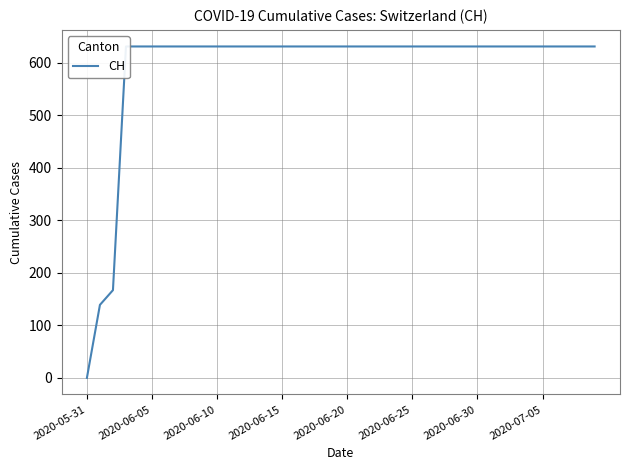

Does the chart have visible grid lines?

Yes